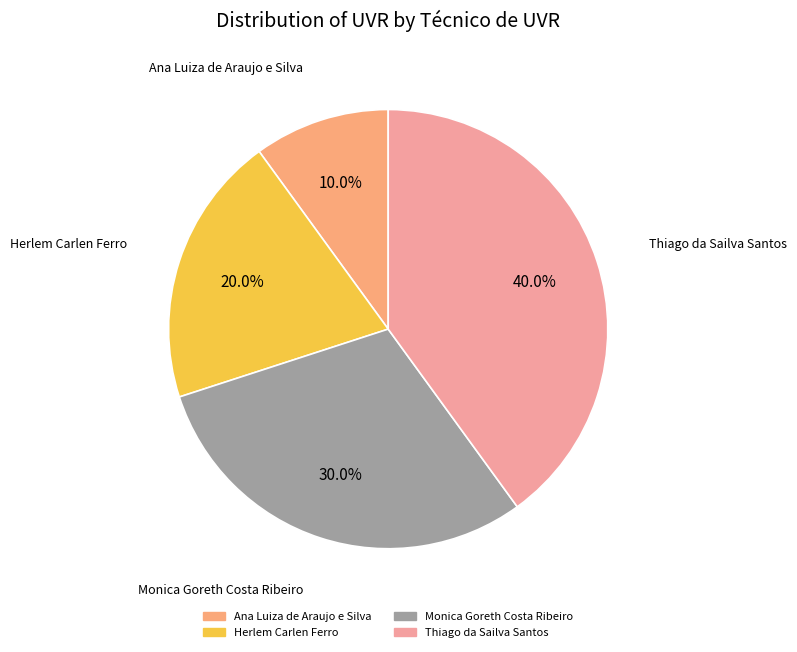

Do Ana Luiza de Araujo e Silva and Monica Goreth Costa Ribeiro together represent more than half of the pie?

No